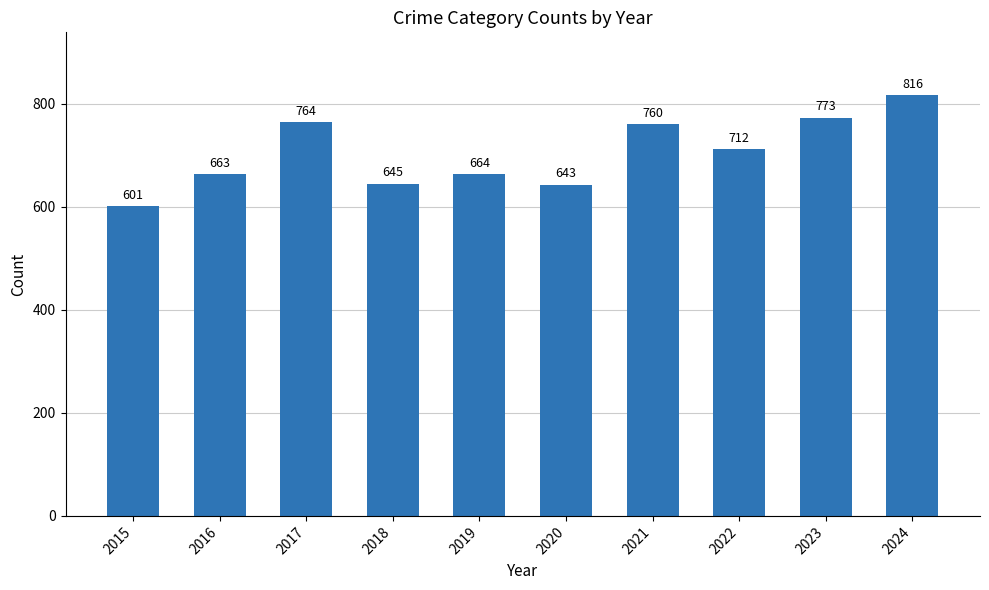

What is the change in value from 2022 to 2023?

+61